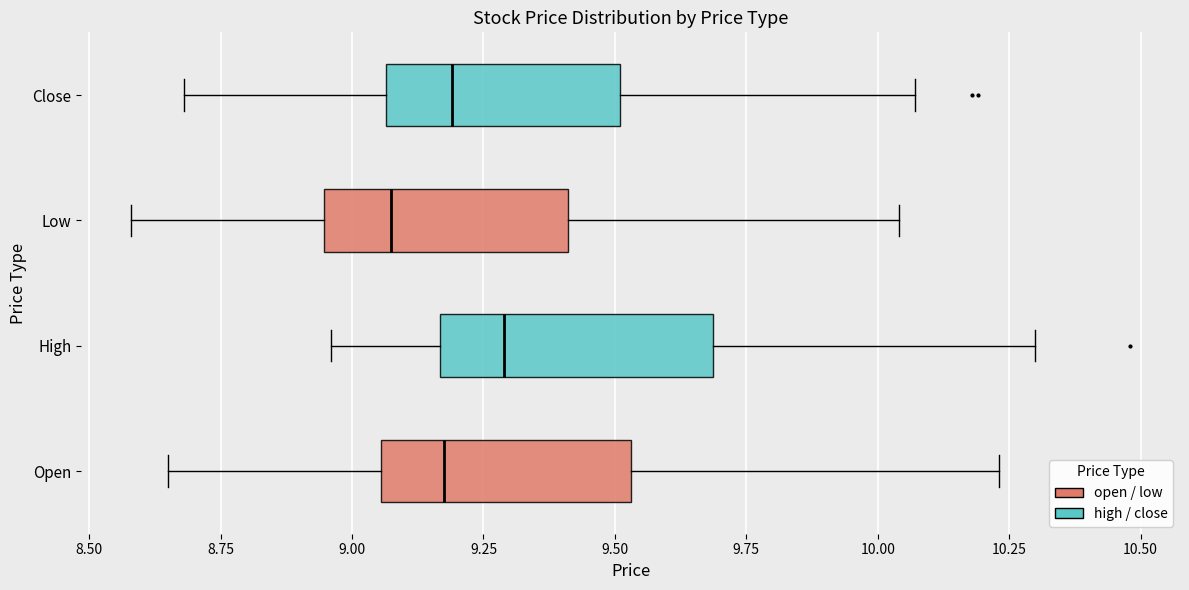

Which box has the furthest to the left median line?

Low